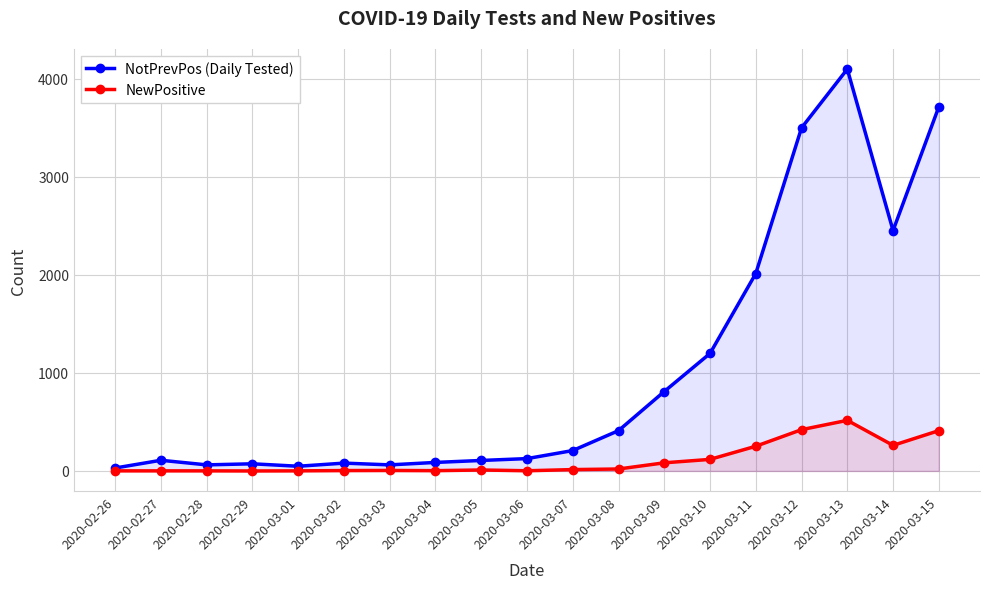

The NewPositive series shows 162 at 2020-03-10. True or false?

False